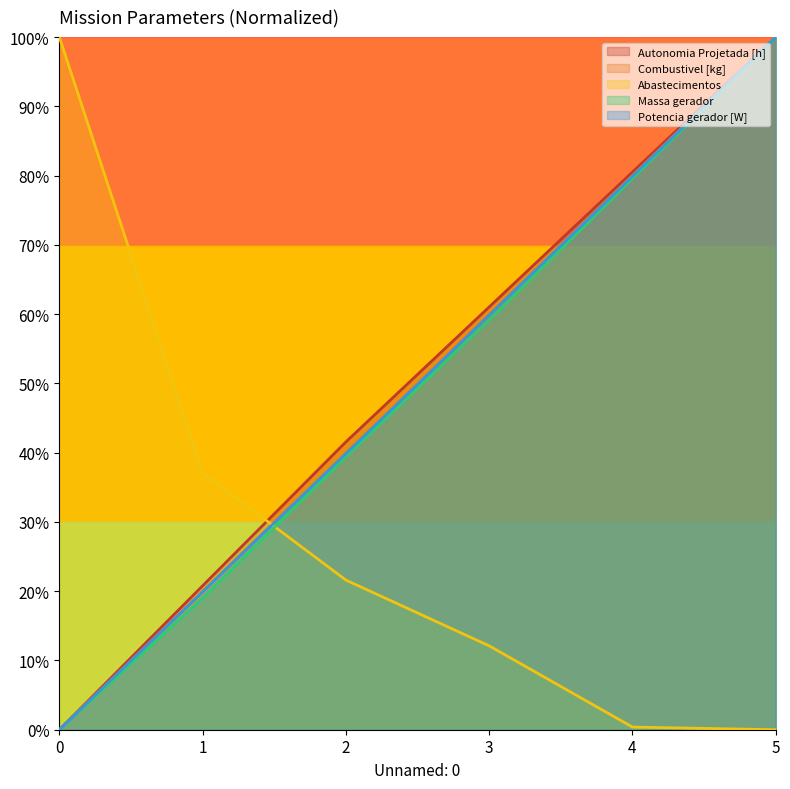

What are all the series names shown in the legend?

Autonomia Projetada [h], Combustivel [kg], Abastecimentos, Massa gerador, Potencia gerador [W]